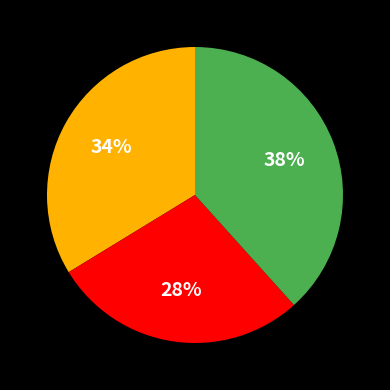

How many slices are in this pie chart?

3